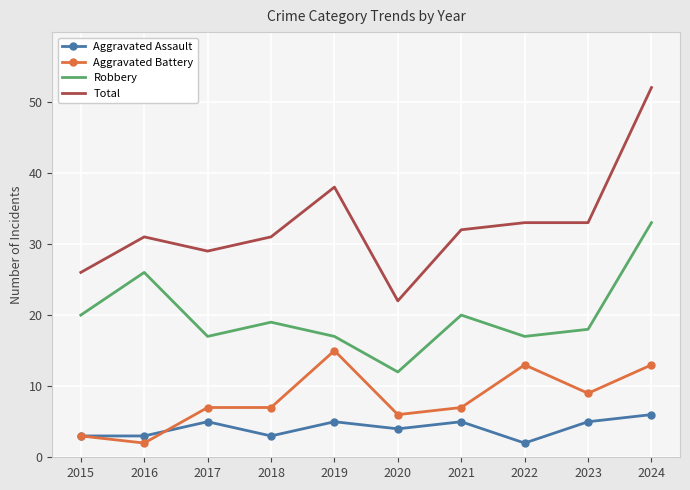

Between 2015 and 2021, which series saw the biggest shift?

Total